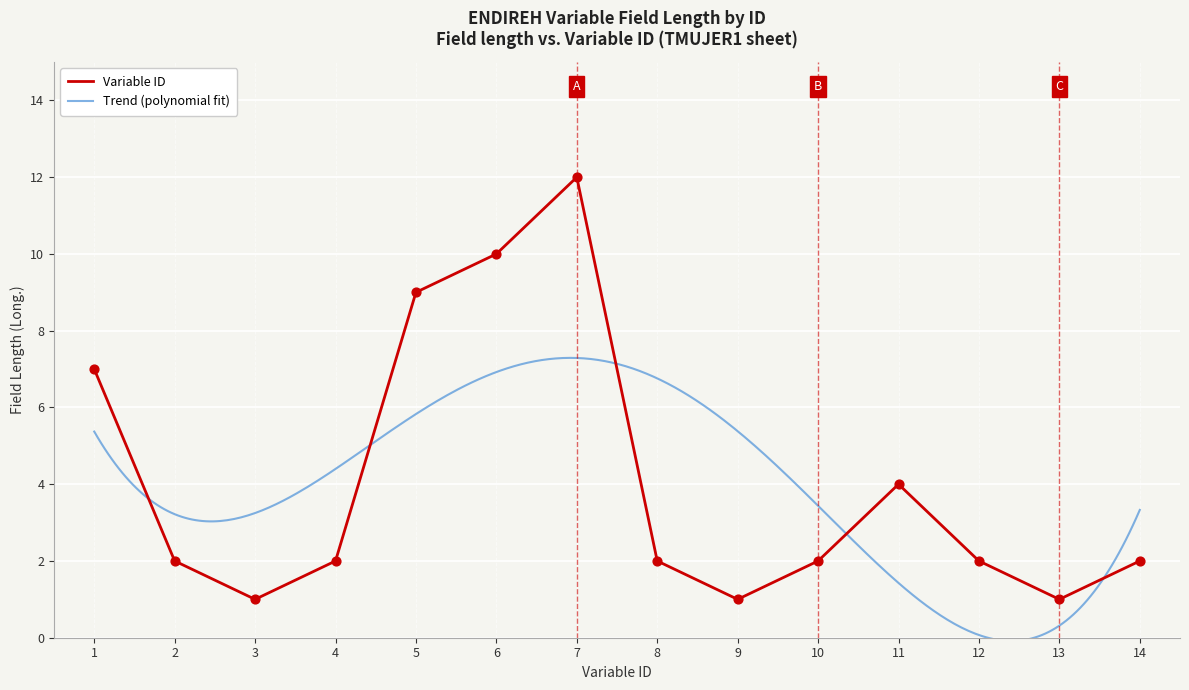

What is the ratio of the value at 12 to the value at 11?

0.5